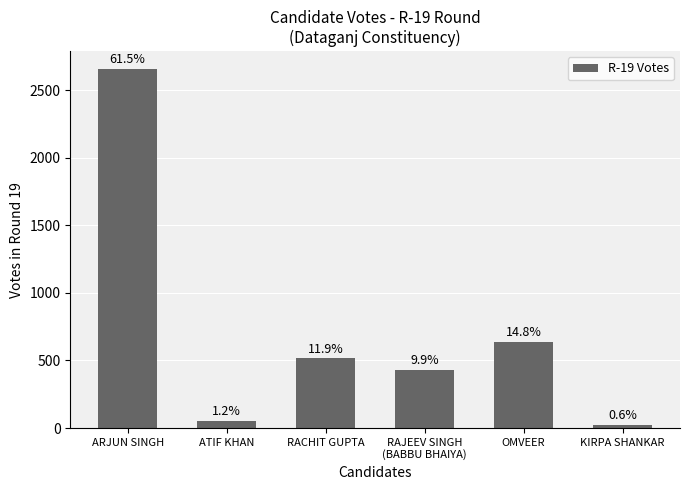

At which category does the chart reach its peak across all series?

ARJUN SINGH